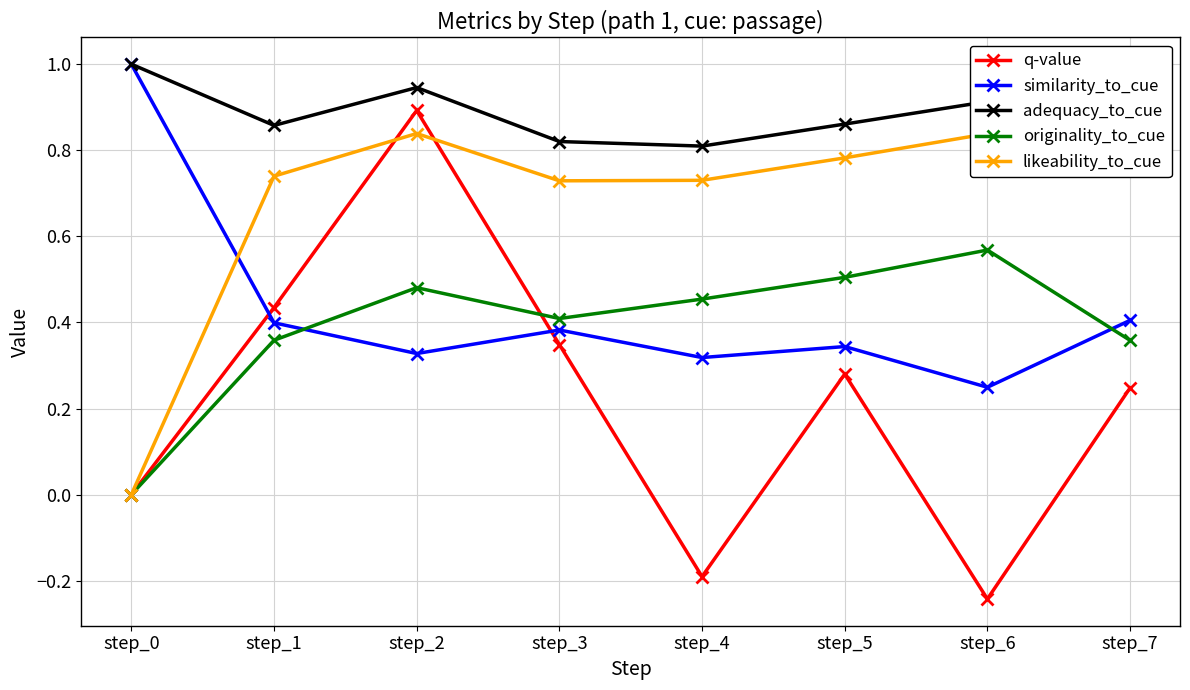

What is the difference between the likeability_to_cue values at step_5 and step_6?

0.1